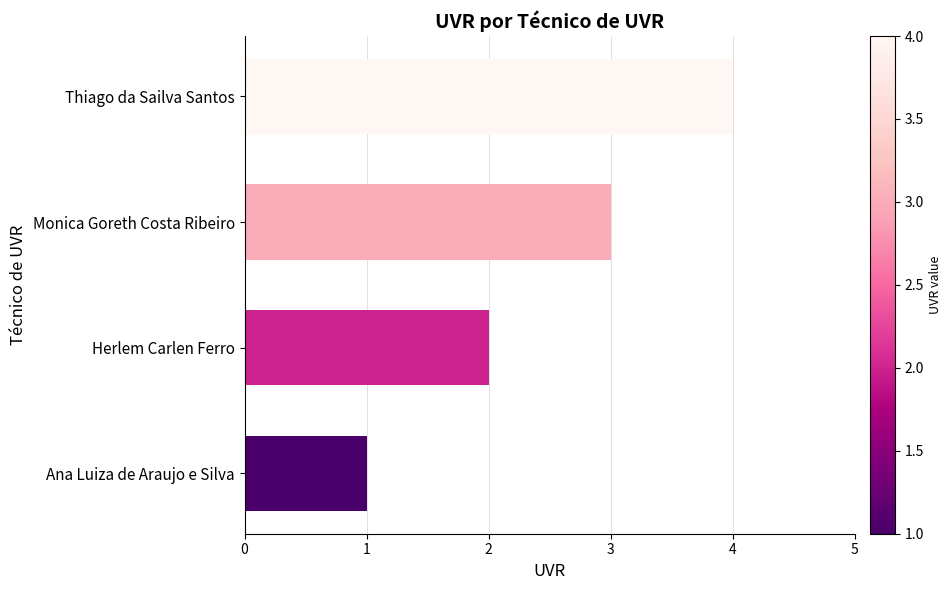

Is it true that the value at Ana Luiza de Araujo e Silva is 1?

True